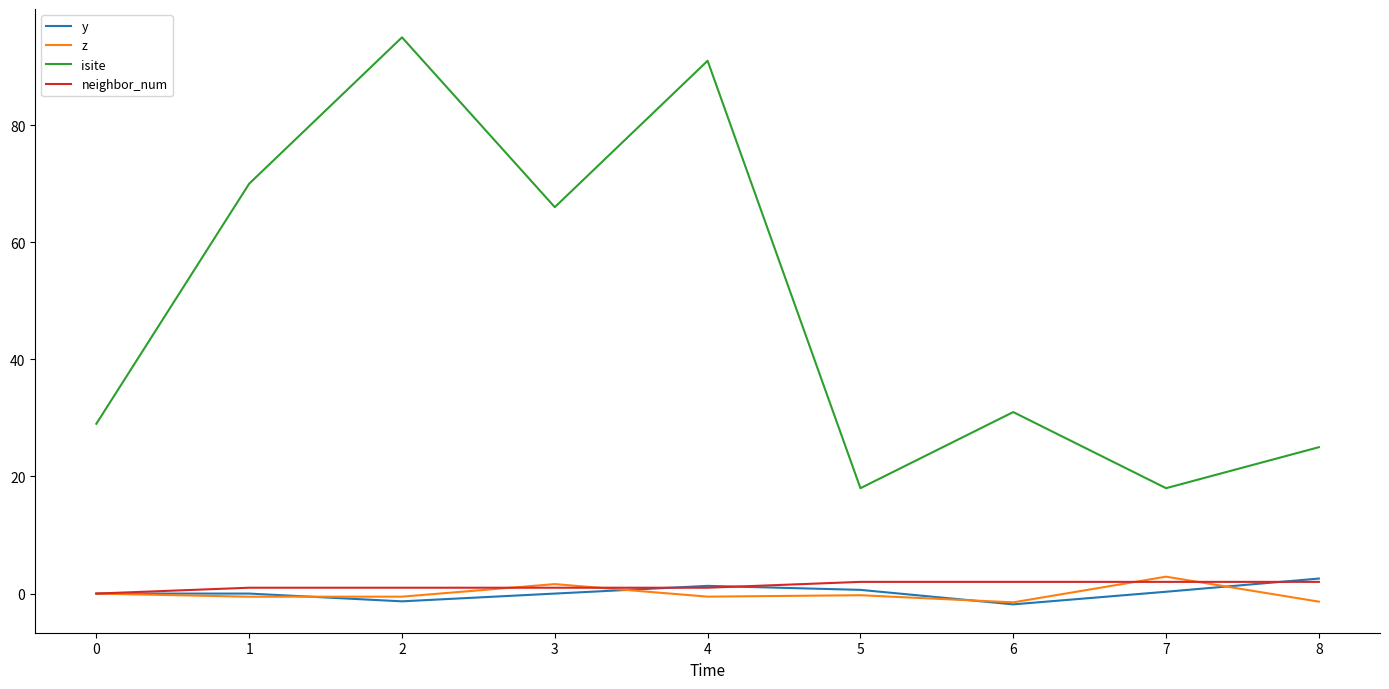

What is the maximum value shown in the chart?

95.0